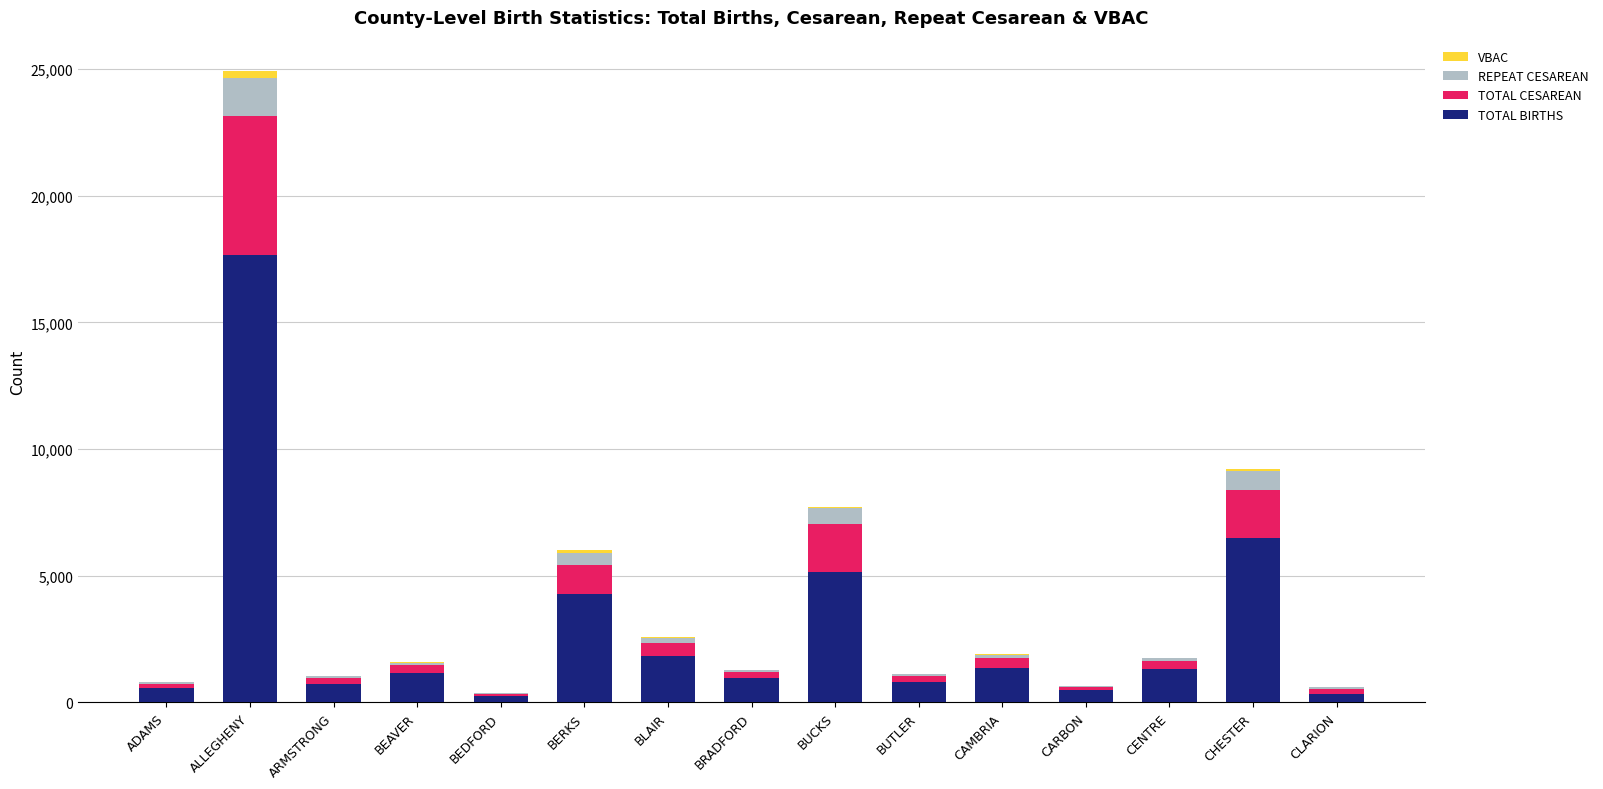

At which category is the sum across all series the highest?

ALLEGHENY